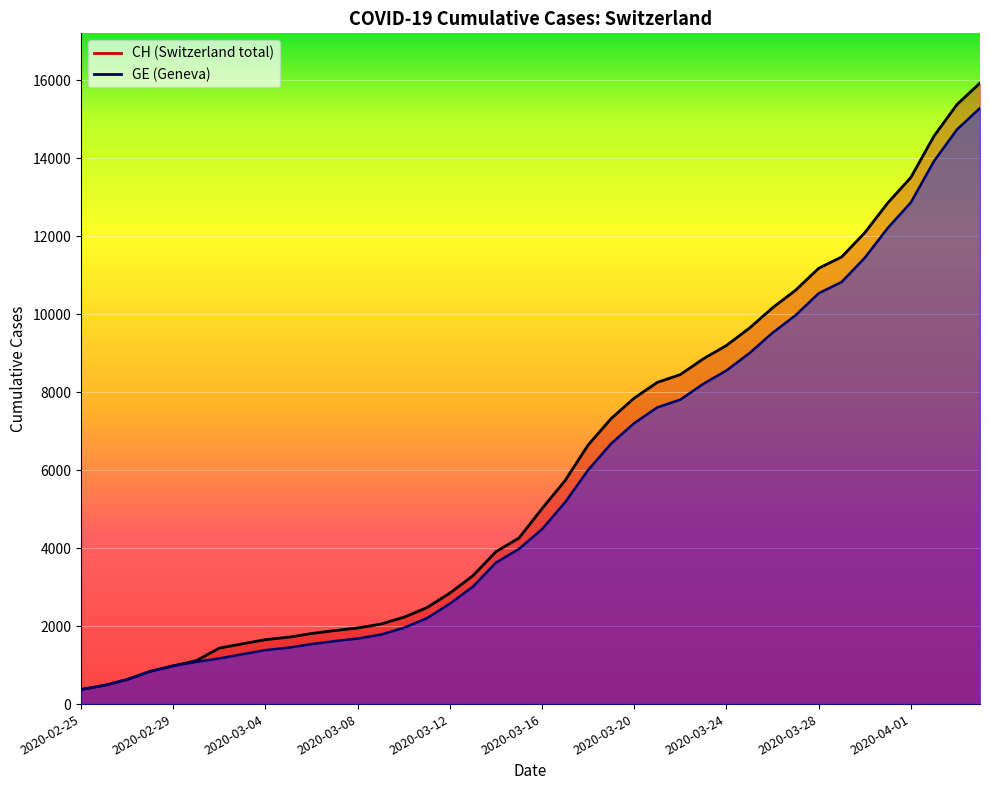

Is the value of CH at 2020-03-22 greater than the value of GE at 2020-03-24?

No